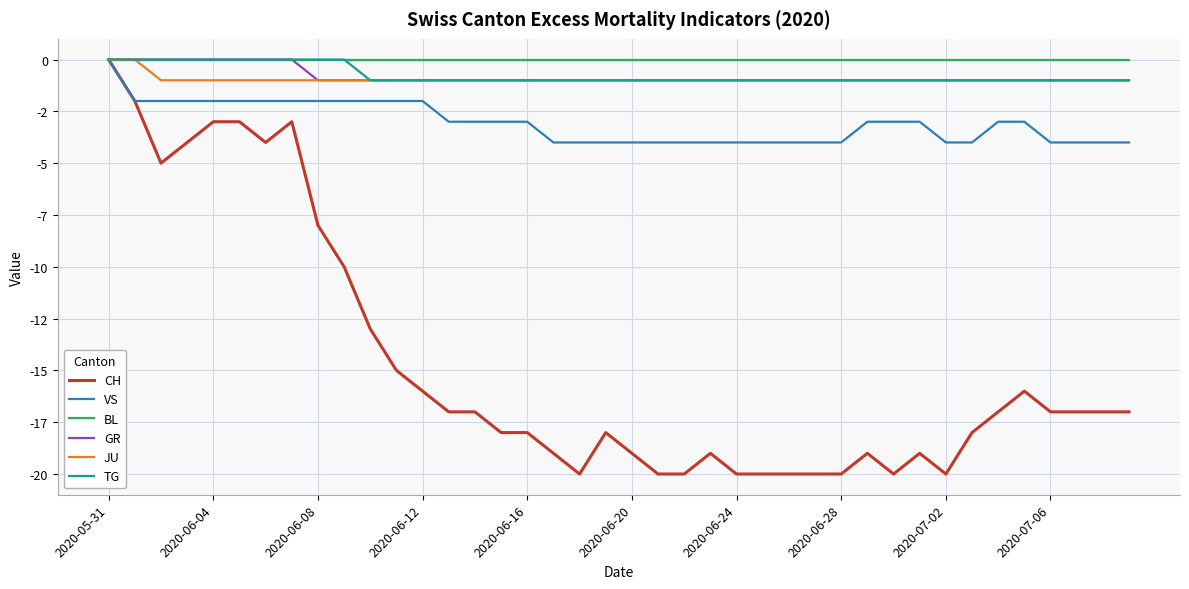

At which label does TG reach its peak?

2020-05-31